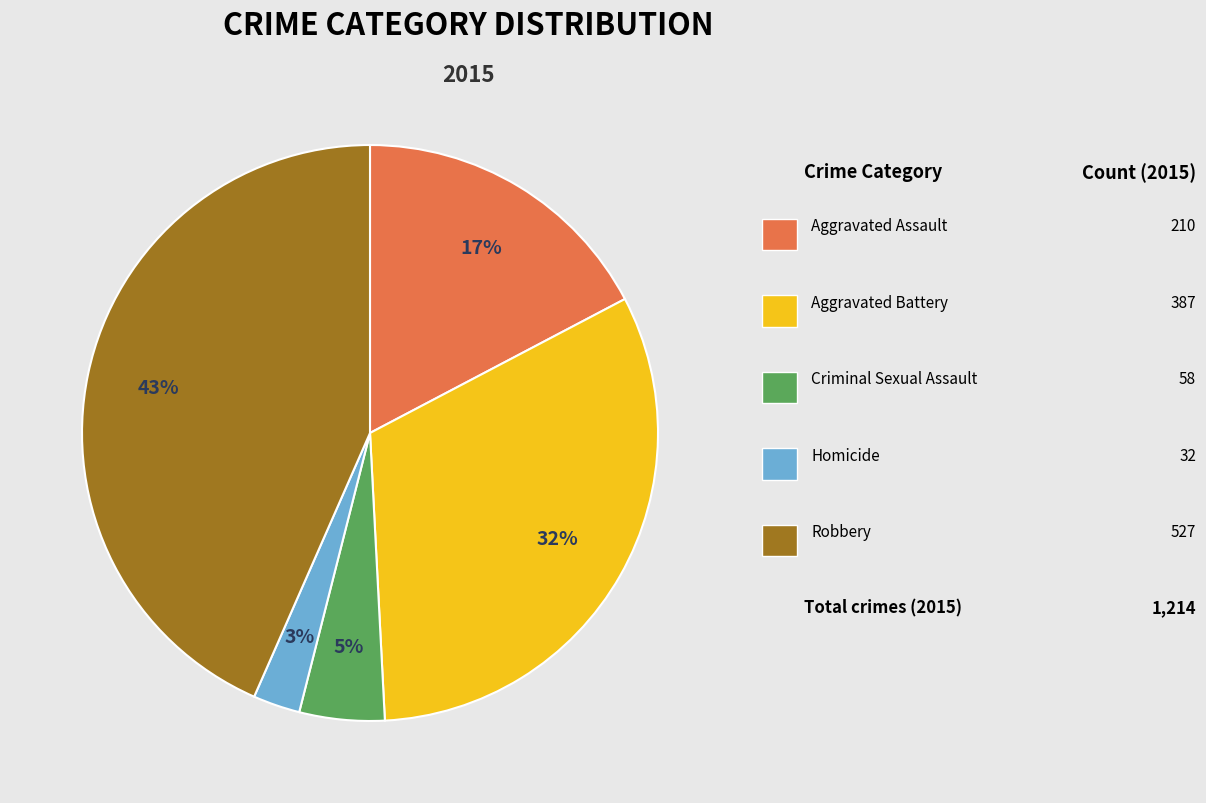

Is there any slice that represents more than half of the pie?

No